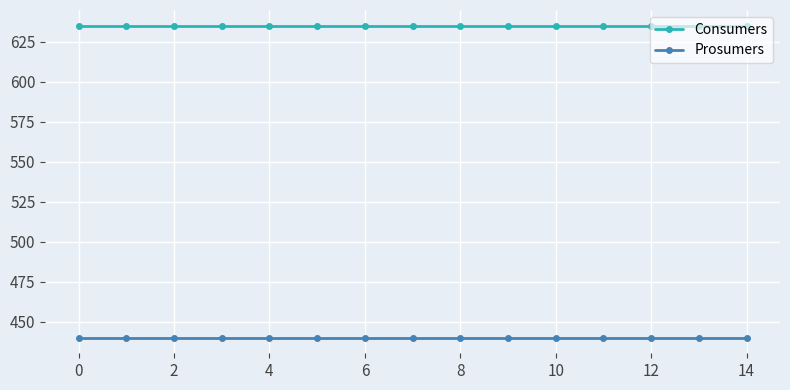

What are all the series names shown in the legend?

Consumers, Prosumers